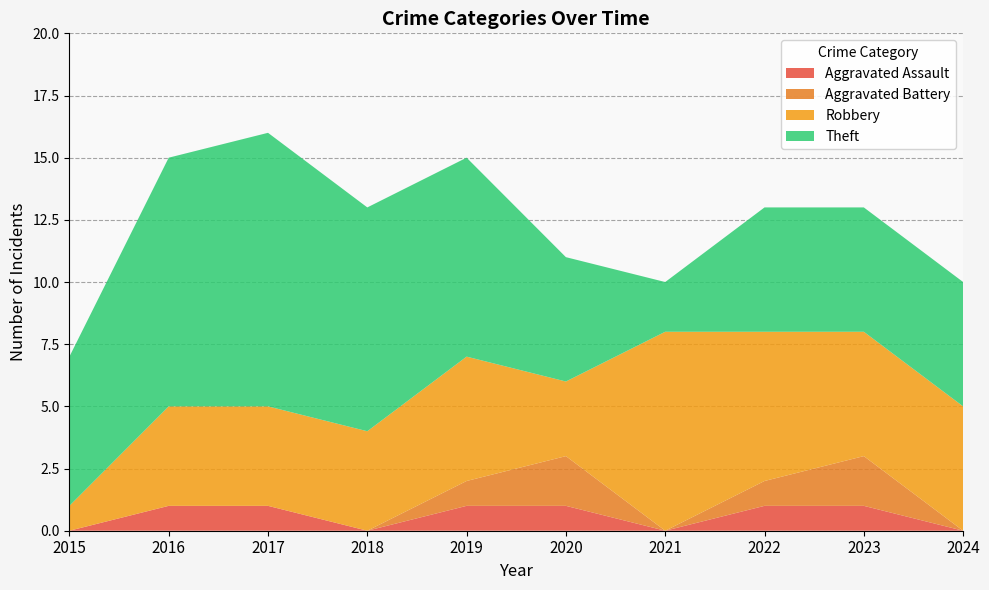

Reading left to right, transcribe all the data shown in this chart.

Aggravated Assault: 0	1	1	0	1	1	0	1	1	0
Aggravated Battery: 0	0	0	0	1	2	0	1	2	0
Robbery: 1	4	4	4	5	3	8	6	5	5
Theft: 6	10	11	9	8	5	2	5	5	5